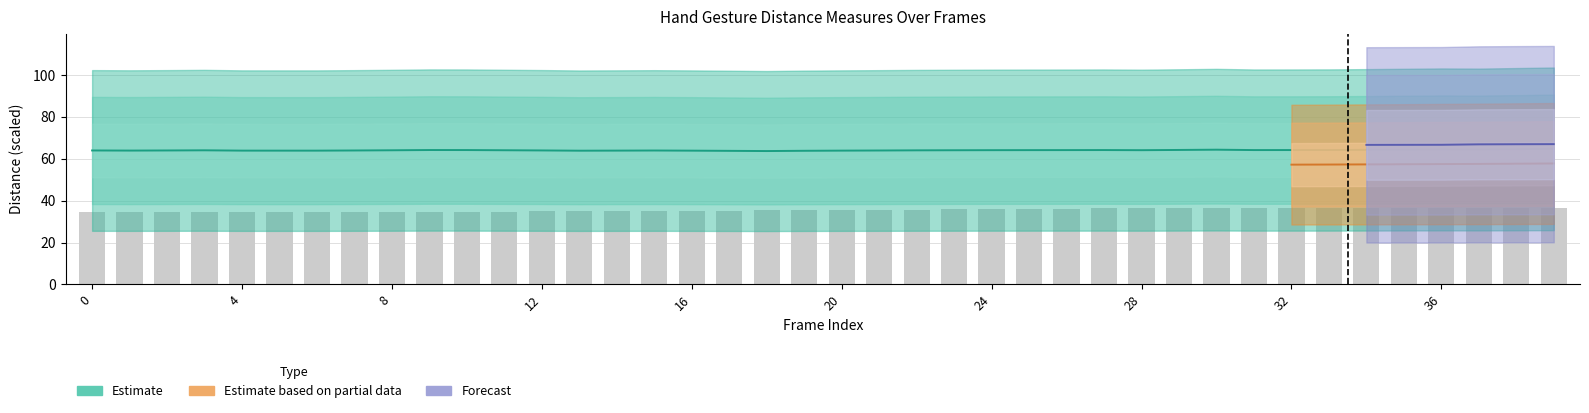

What is the spread (max minus min) of values at 1?

29.2